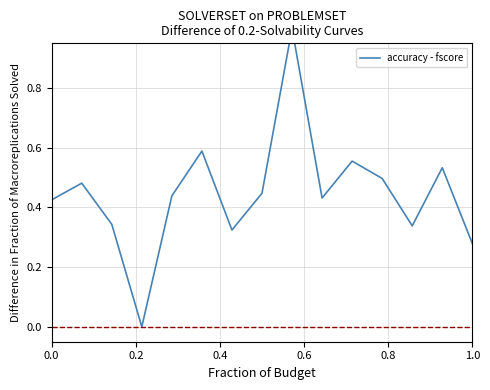

What is the average value?

0.4